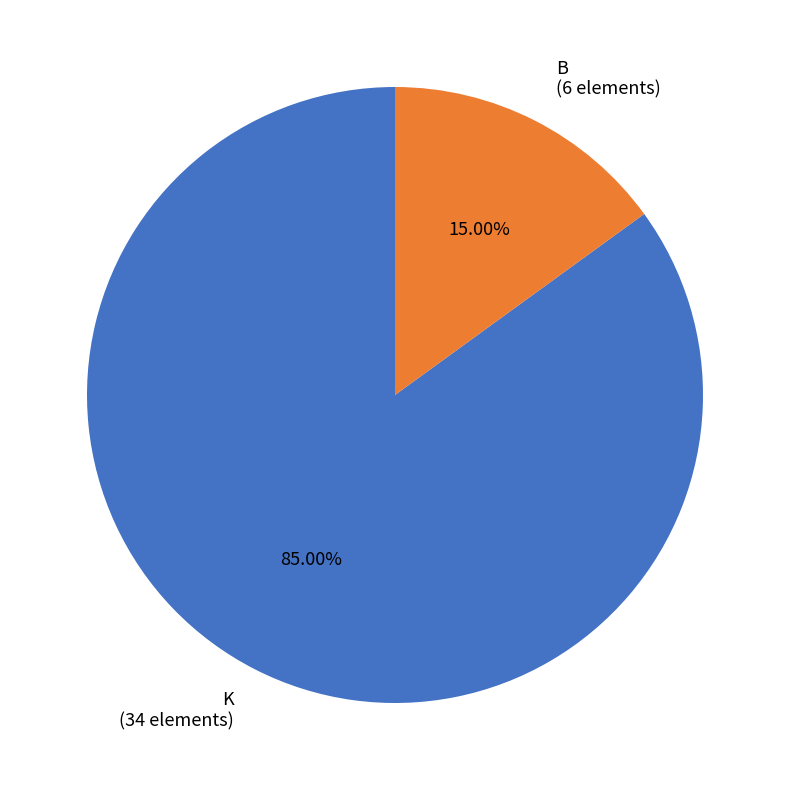

Rank the categories by value from highest to lowest.

K (34 elements), B (6 elements)